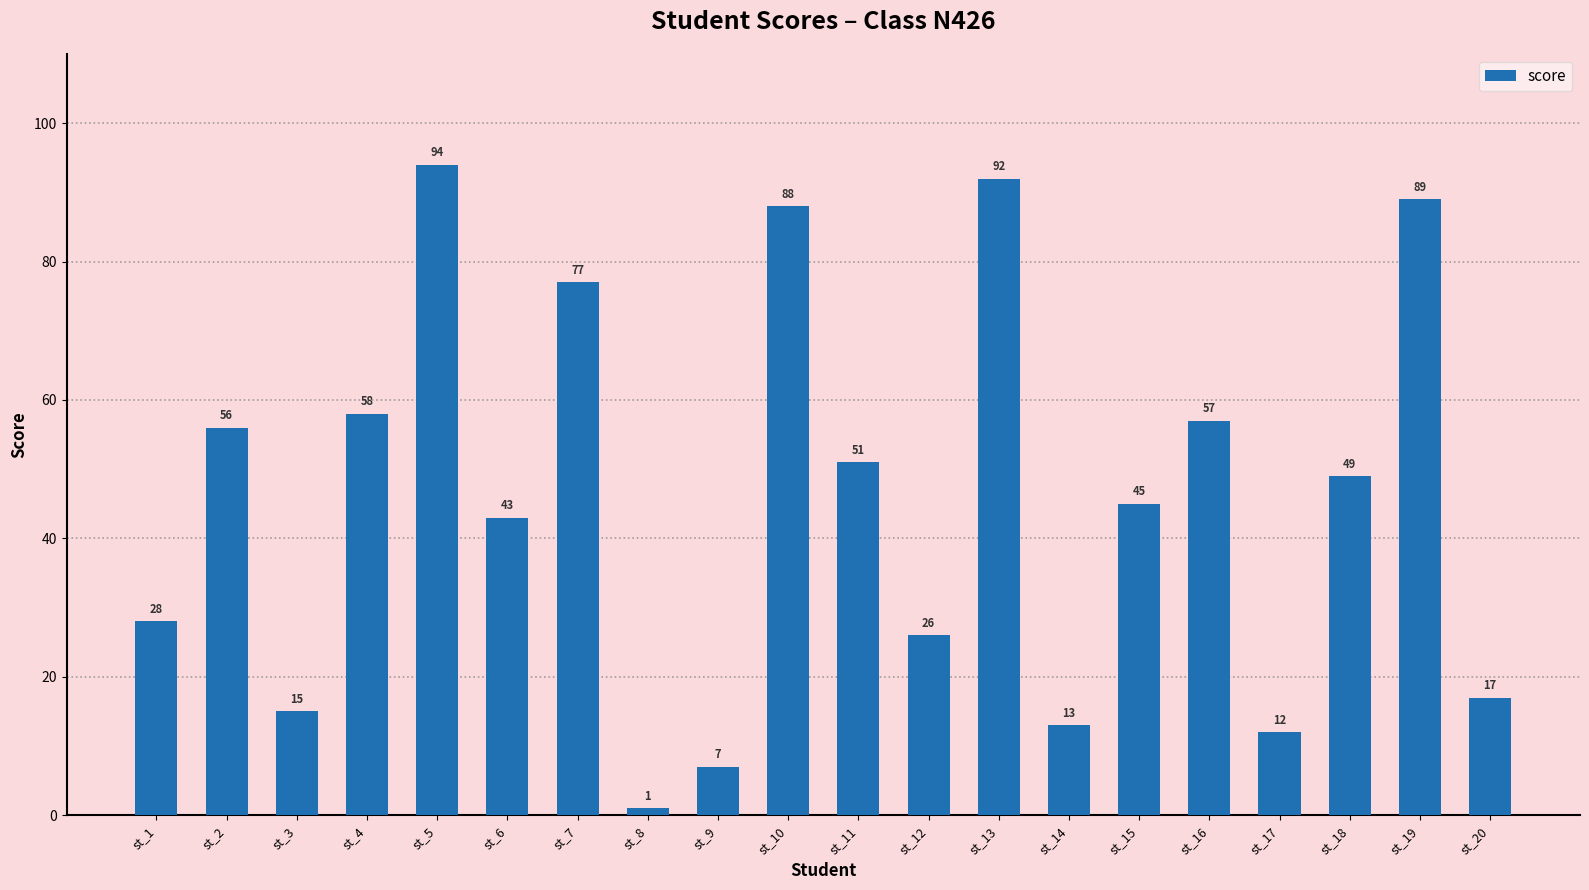

What is the value of the 17th bar from the left?

12